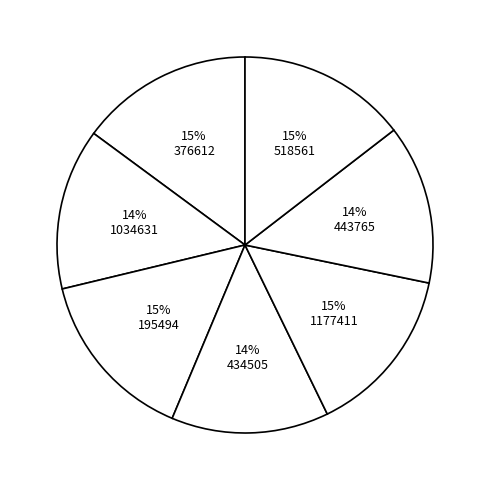

What is the ratio of the value at 14% 1034631 to the value at 14% 443765?

1.0